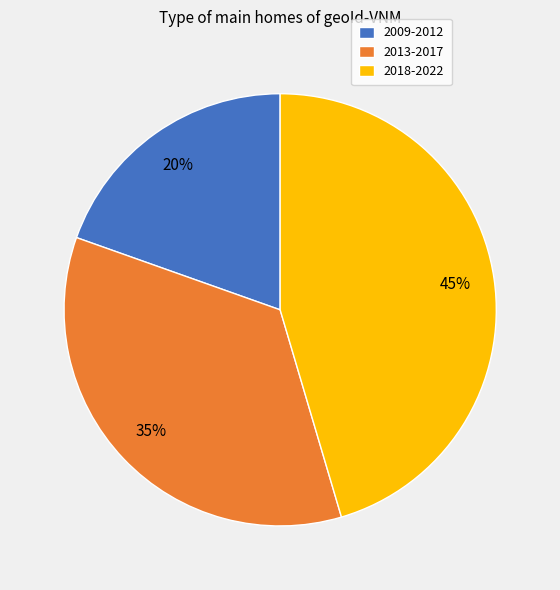

To the nearest percent, what is the combined percentage of 2013-2017 and 2018-2022?

80%